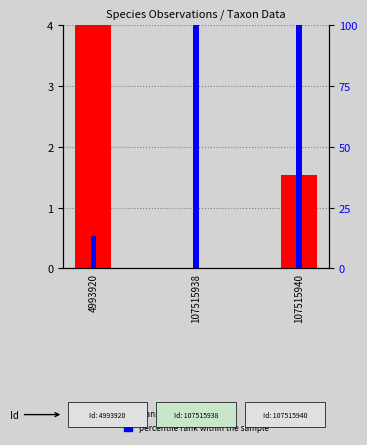

What is the sum of all transformed count values?

5.5